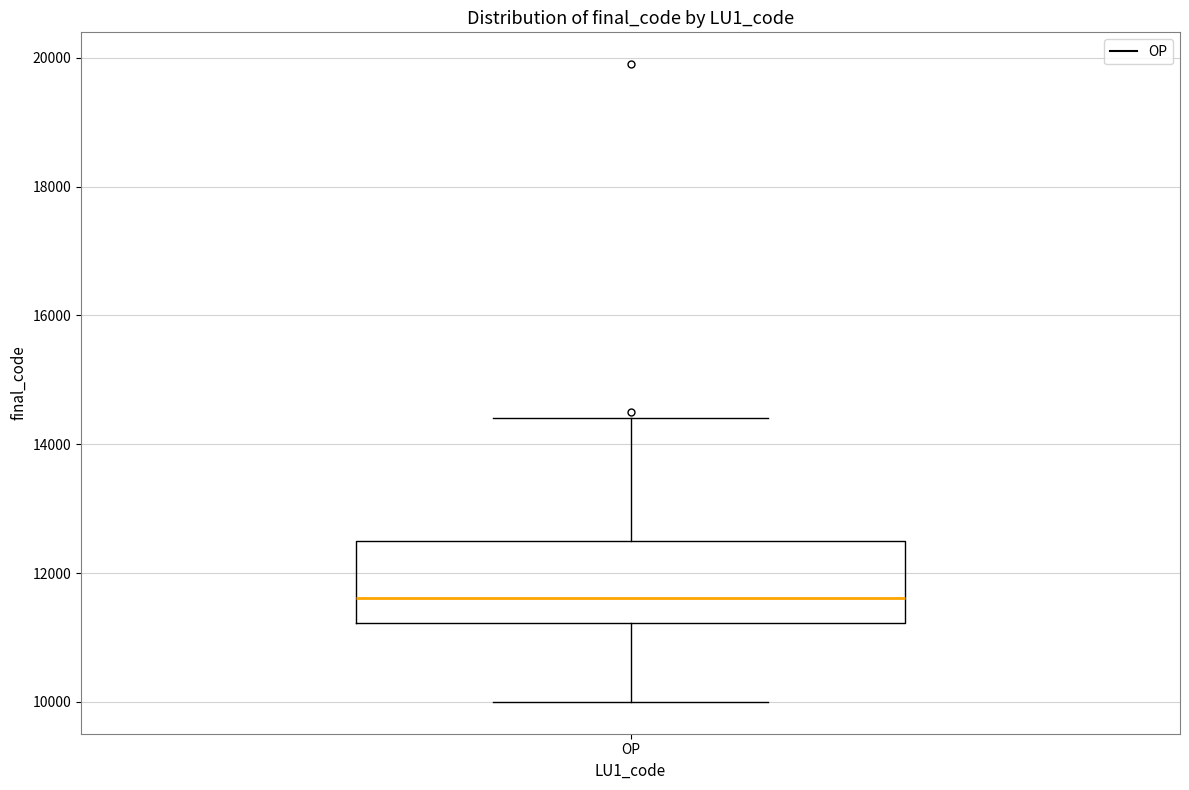

Where does the upper whisker of the box for OP end on the y-axis? The values are not printed on the chart, so give them approximately, as read against the axis.

14400